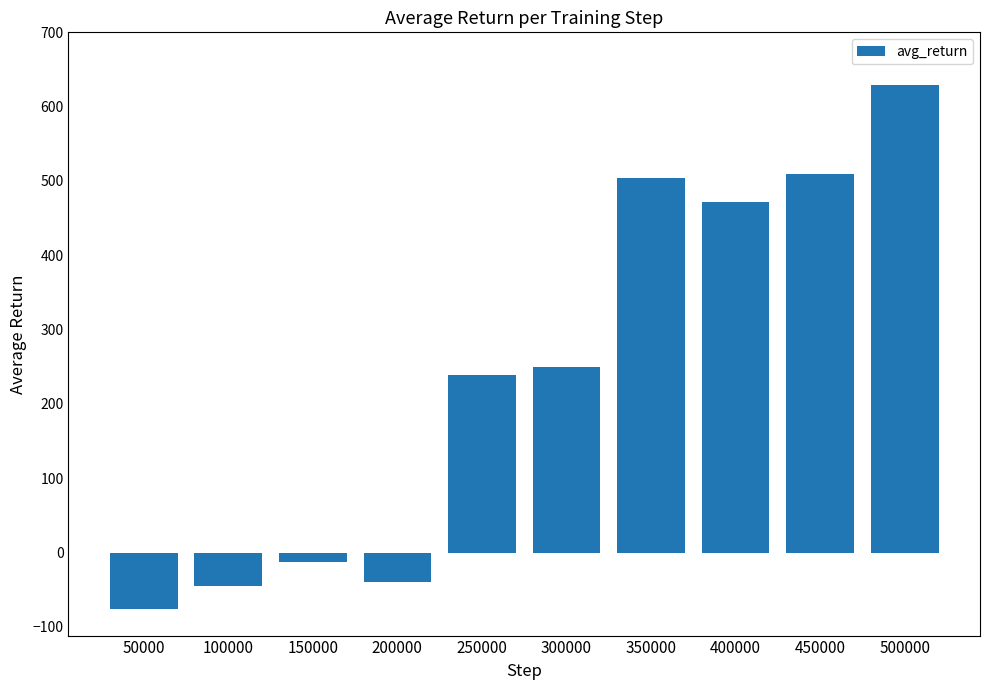

What is the sum of the values at 500000 and 450000?

1137.7